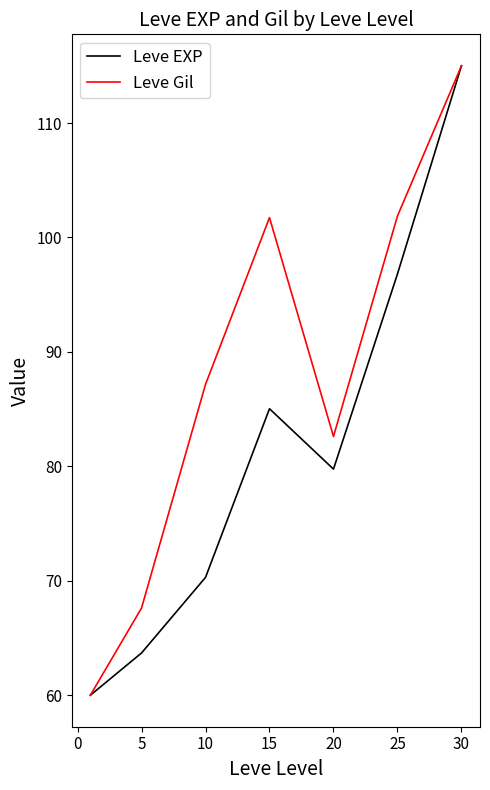

Count the number of data series in this chart.

2